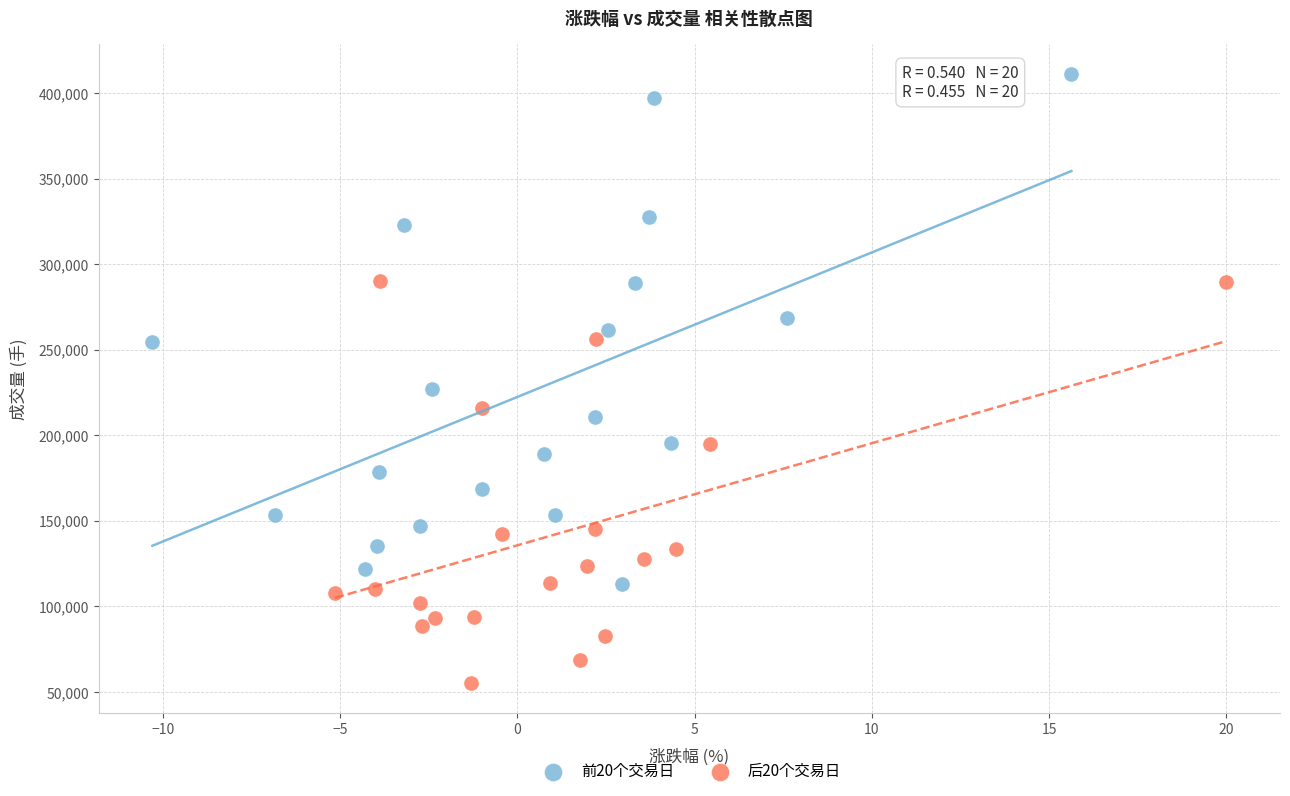

Which series contains the highest Y value?

前20个交易日